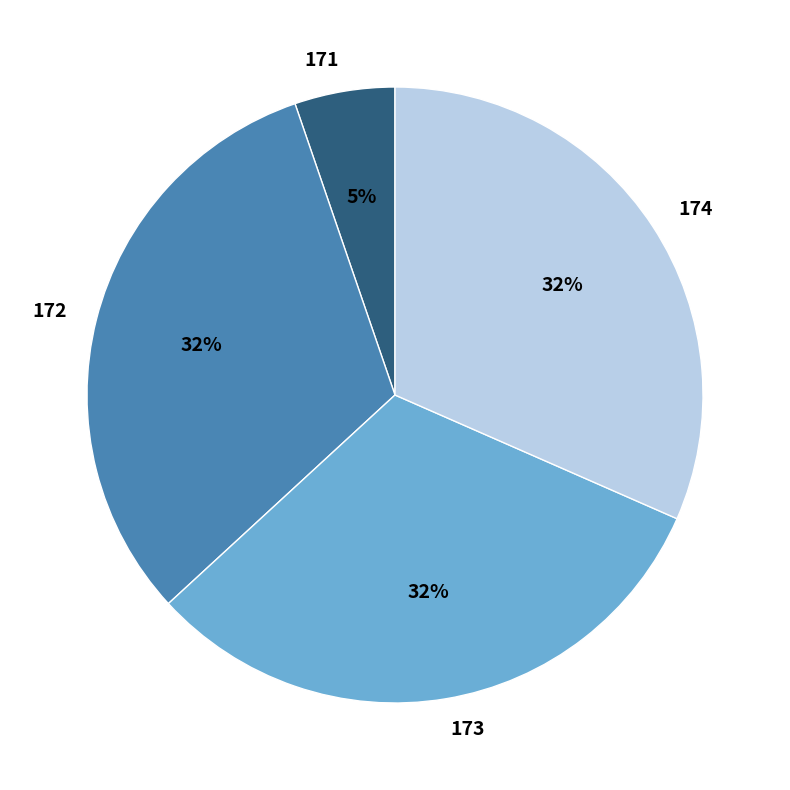

To the nearest percent, what portion does 174 represent?

32%